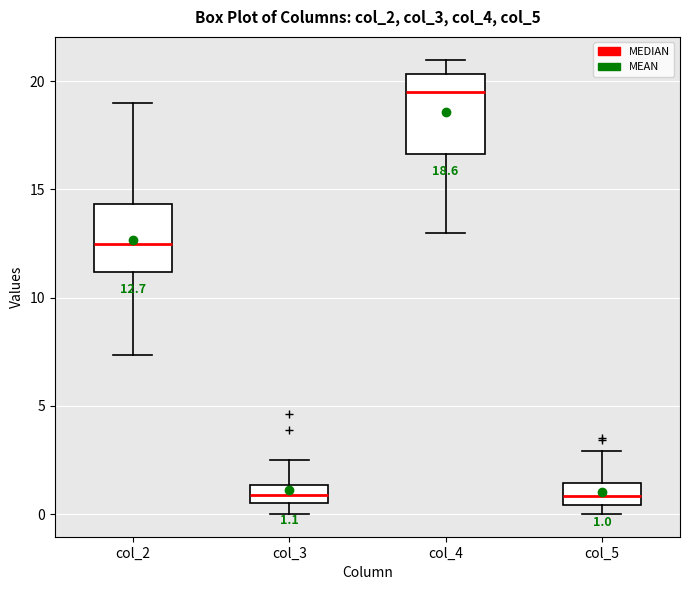

Which box is the tallest, from its lower edge to its upper edge?

col_4